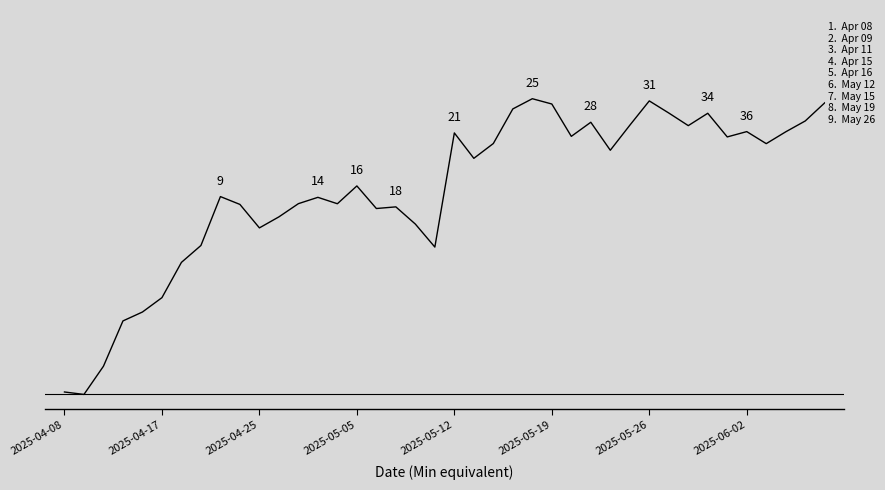

Does the chart display data point markers on the line(s)?

No